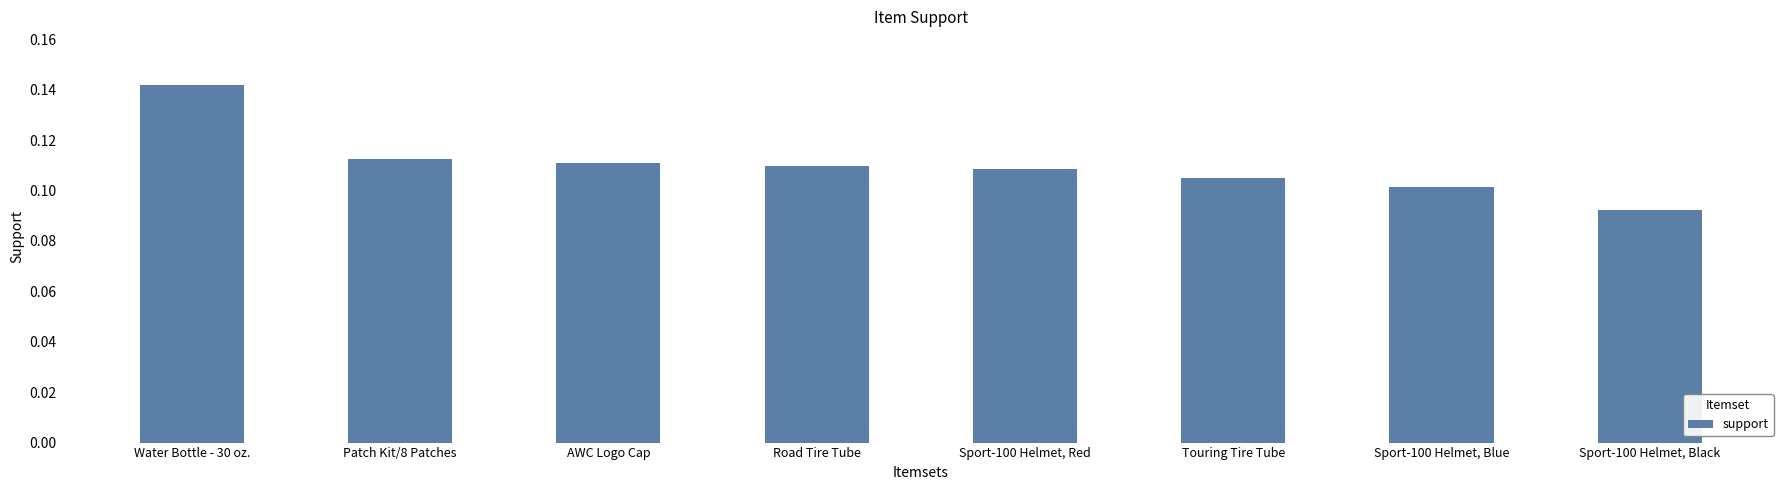

Rank the categories by value from highest to lowest.

Water Bottle - 30 oz., Patch Kit/8 Patches, AWC Logo Cap, Road Tire Tube, Sport-100 Helmet, Red, Touring Tire Tube, Sport-100 Helmet, Blue, Sport-100 Helmet, Black